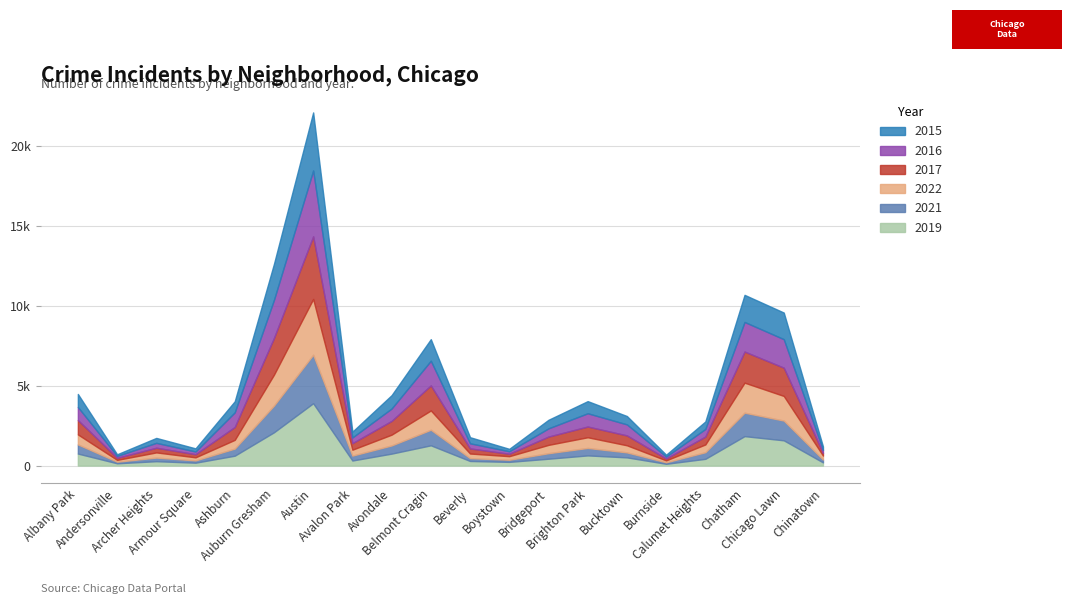

What is the value of the 2017 point at the 20th from the left?

168